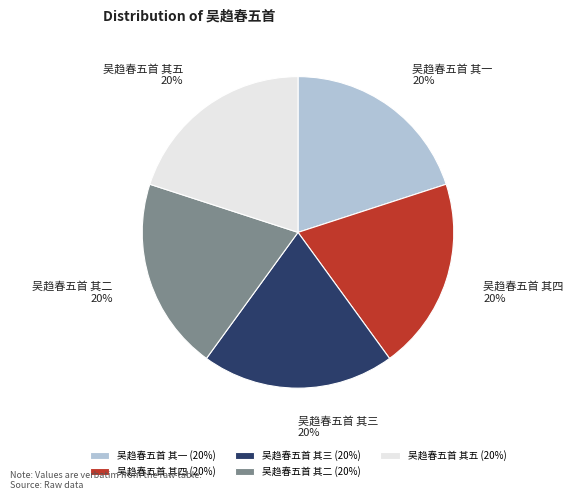

Combined, do 吴趋春五首 其四 and 吴趋春五首 其三 account for over 50%?

No